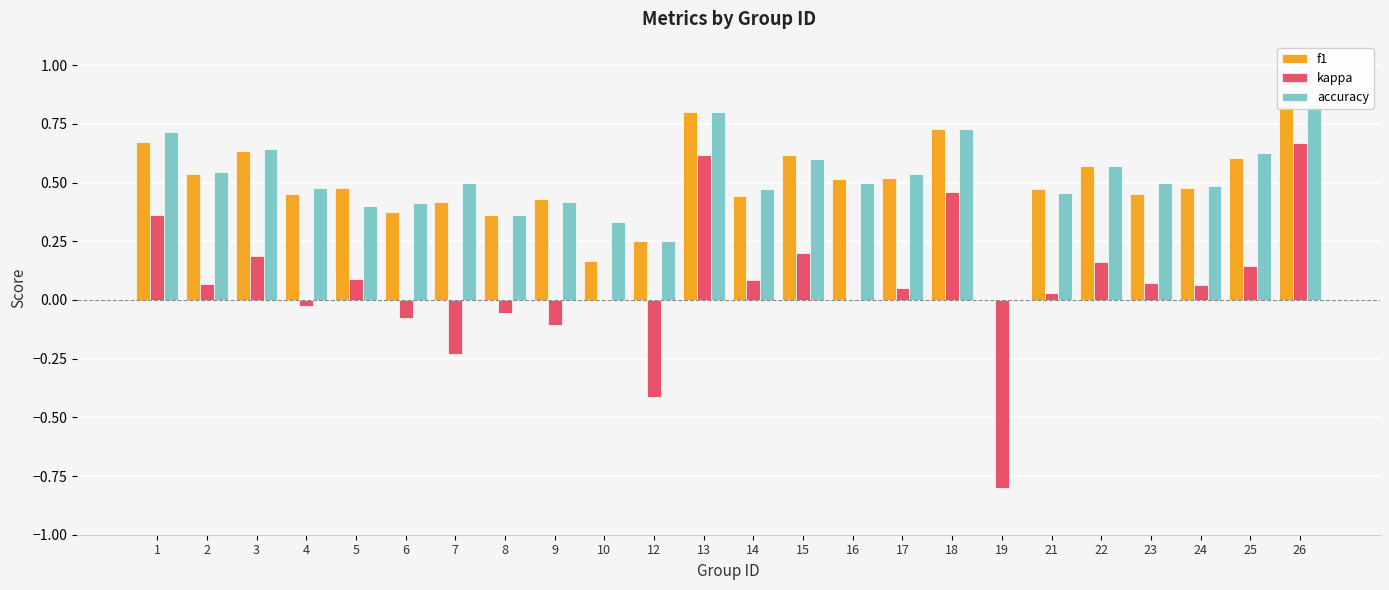

What is the value of the f1 bar at the 10th from the left?

0.2